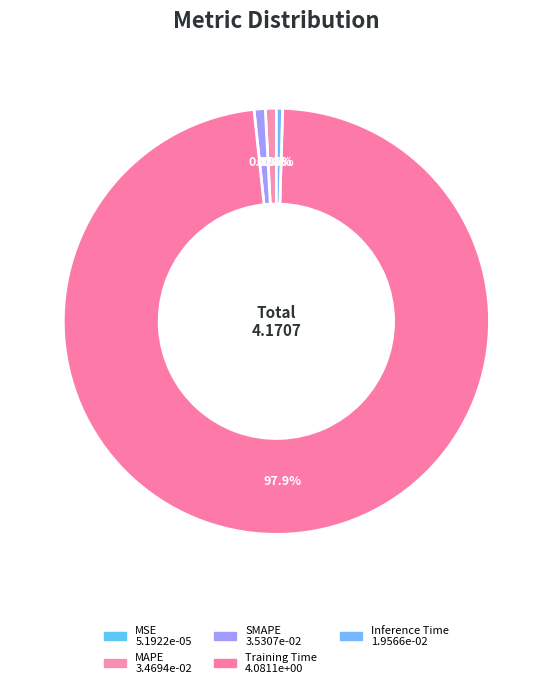

Do MAPE and SMAPE together represent more than half of the pie?

No